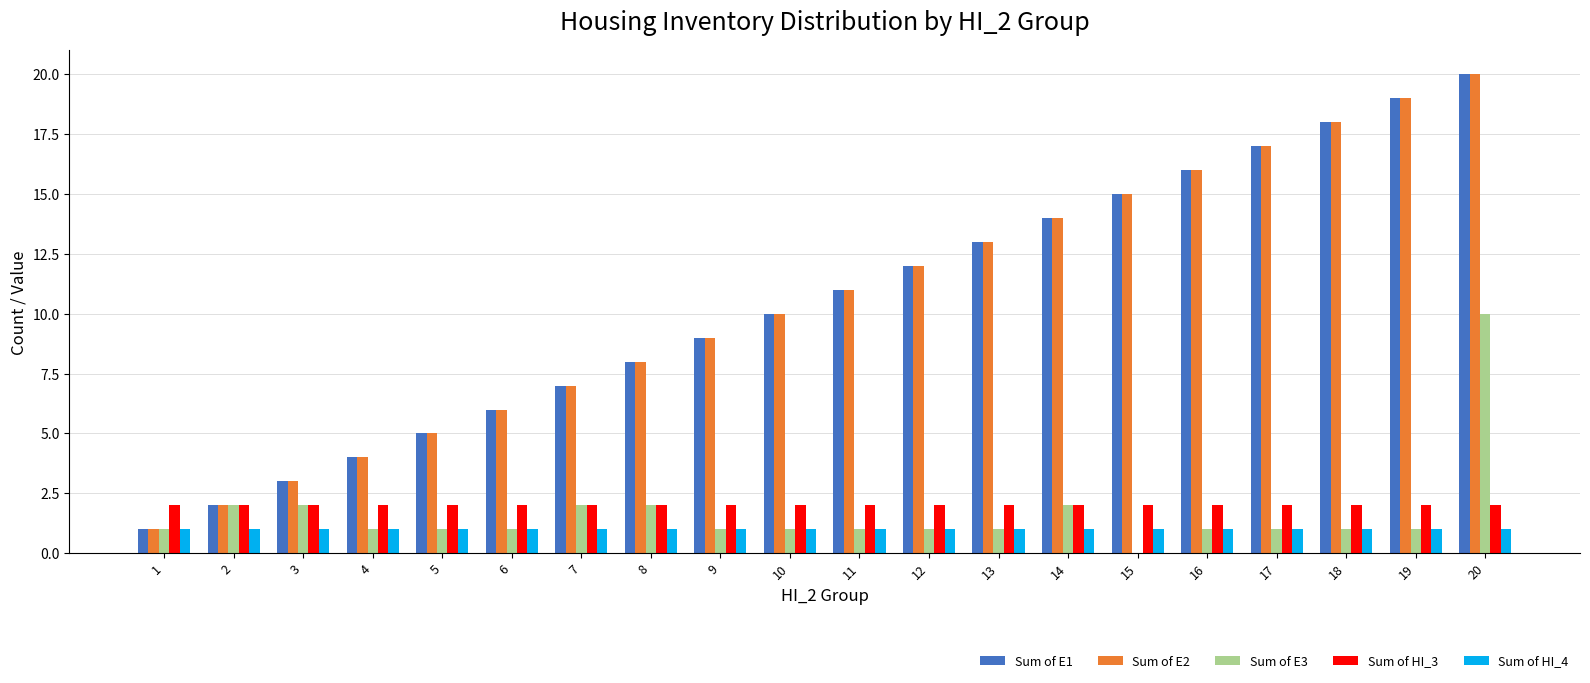

Does the chart contain stacked bars?

No